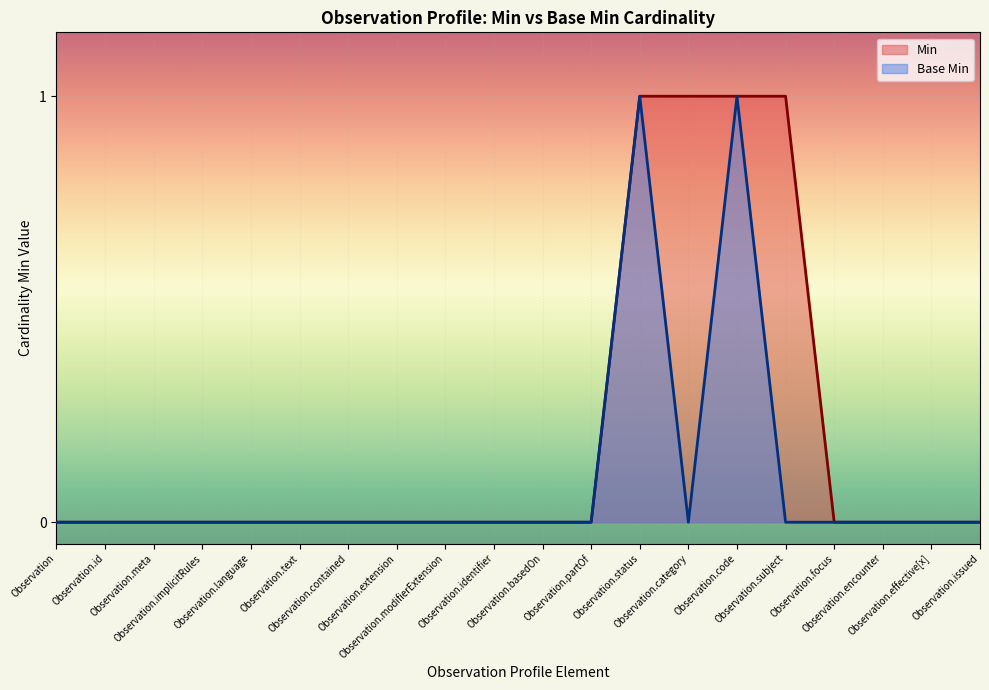

Rank the series by their average value, from lowest to highest.

Base Min, Min